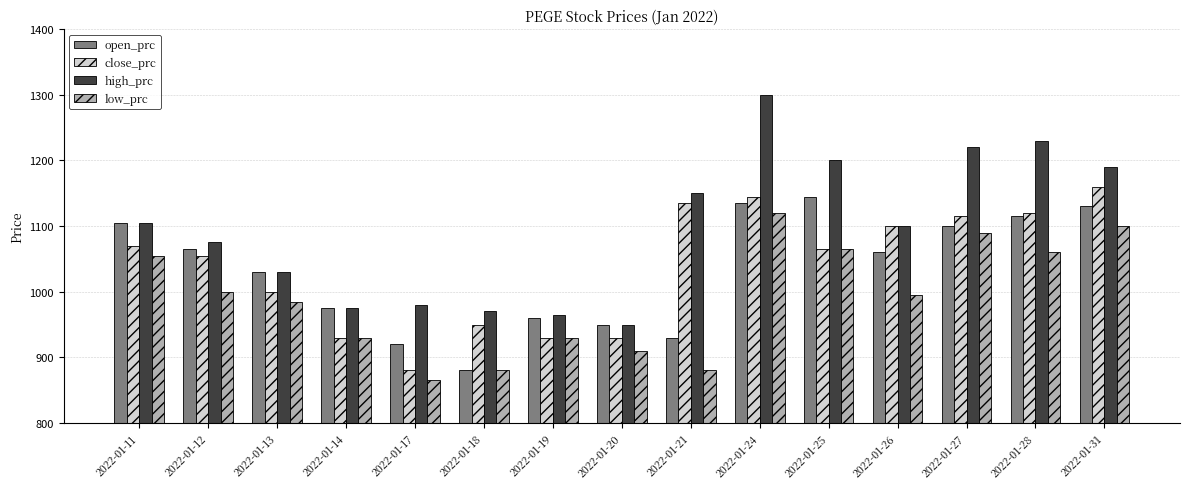

What is the minimum value for close_prc?

880